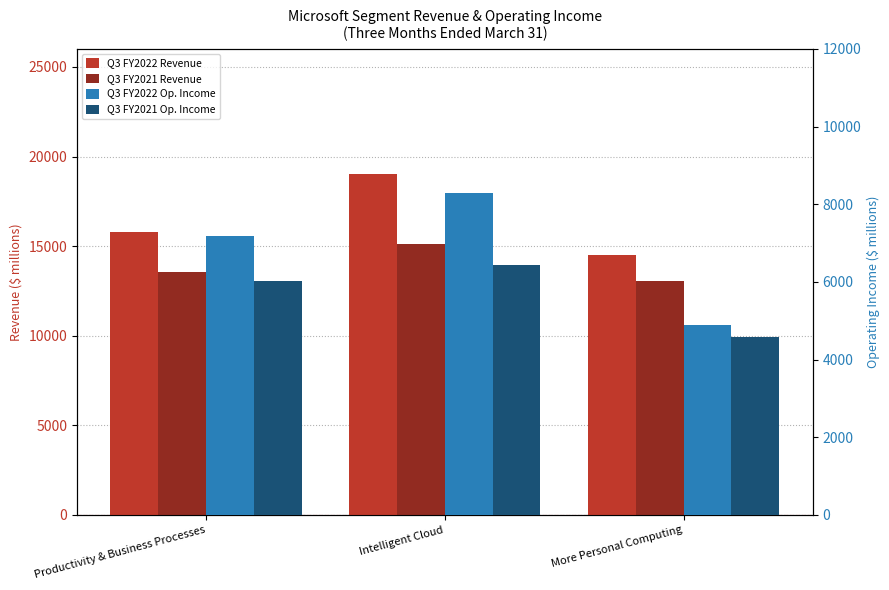

Reading left to right, transcribe all the data shown in this chart.

Q3 FY2022 Revenue: Productivity & Business Processes=15789	Intelligent Cloud=19051	More Personal Computing=14520
Q3 FY2021 Revenue: Productivity & Business Processes=13552	Intelligent Cloud=15118	More Personal Computing=13036
Q3 FY2022 Op. Income: Productivity & Business Processes=7184	Intelligent Cloud=8281	More Personal Computing=4899
Q3 FY2021 Op. Income: Productivity & Business Processes=6029	Intelligent Cloud=6425	More Personal Computing=4594